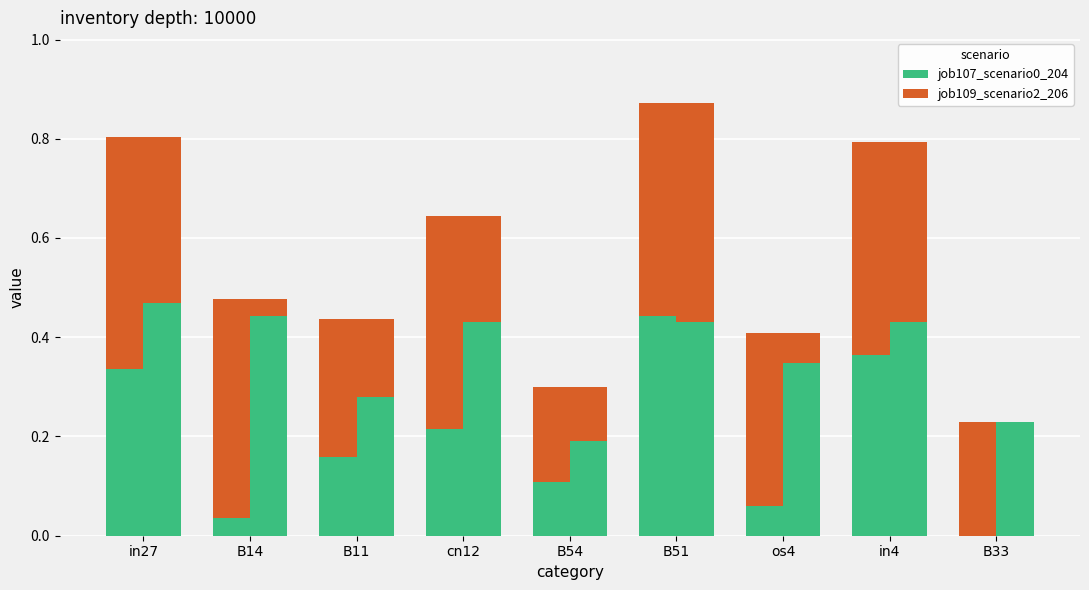

What is the spread (max minus min) of values at B33?

0.2